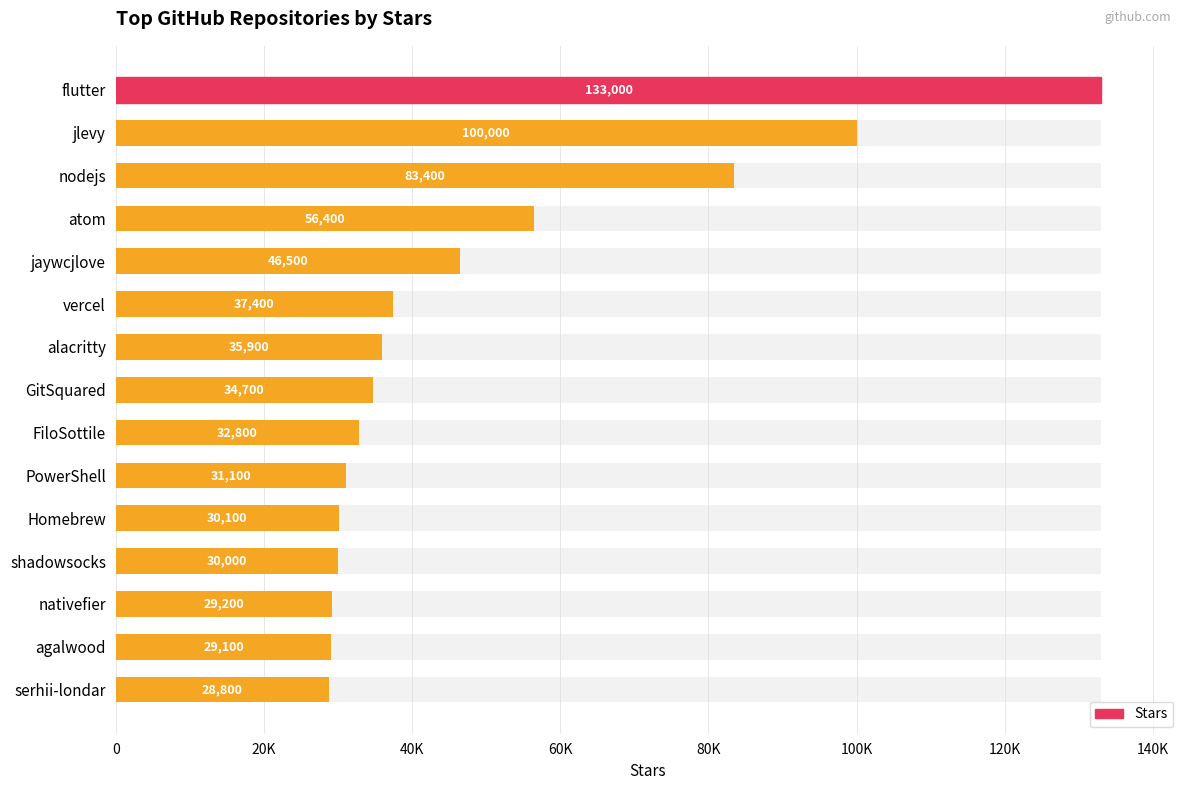

What is the sum of all values?

738400